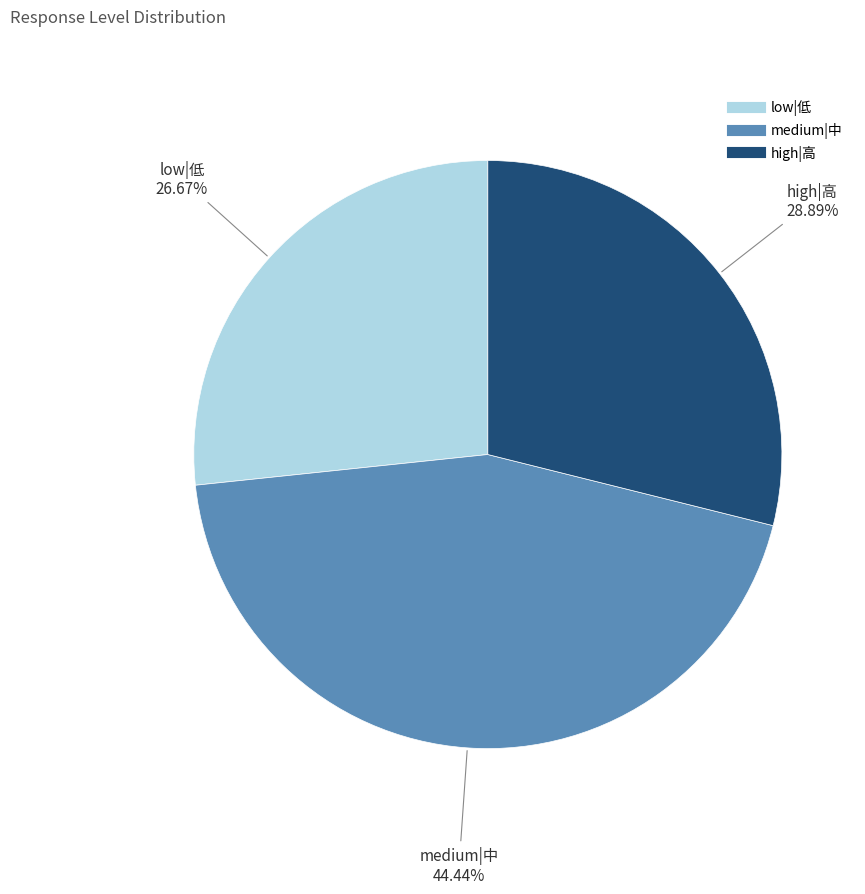

Does high|高 represent more than half of the total?

No